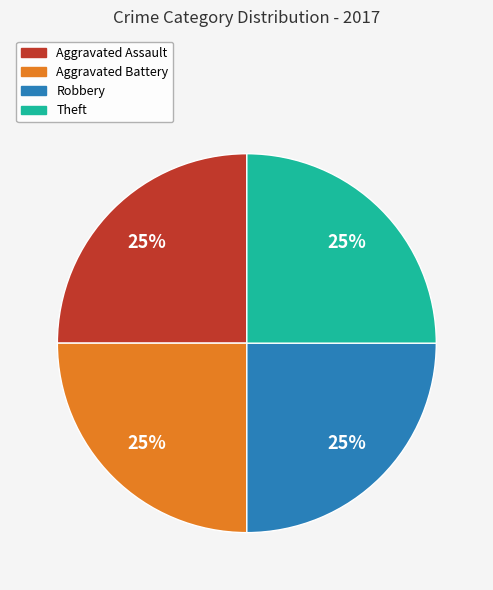

To the nearest percent, what is the average slice percentage?

25%